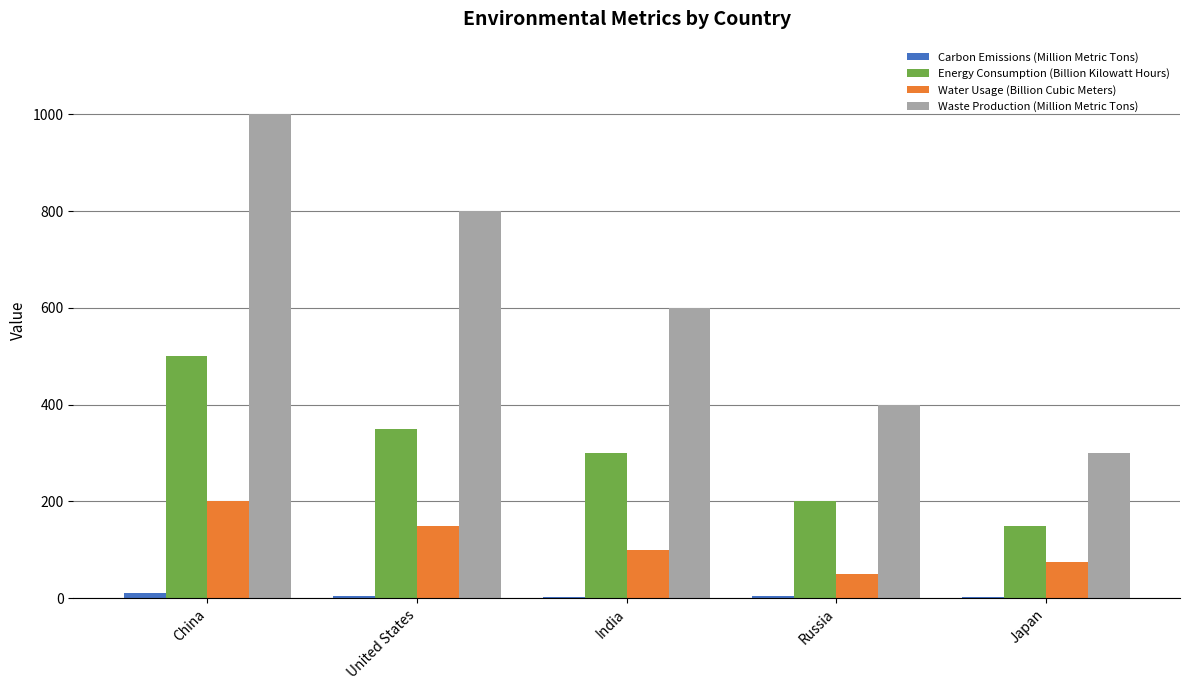

Are the bars grouped side by side (vs. stacked)?

Yes